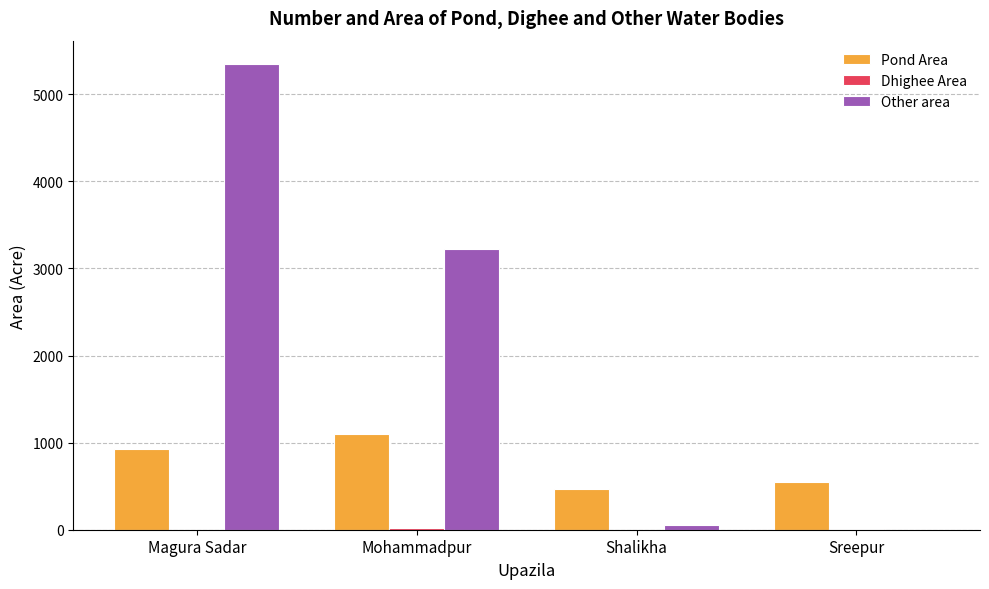

What is the total value across all series at Shalikha?

515